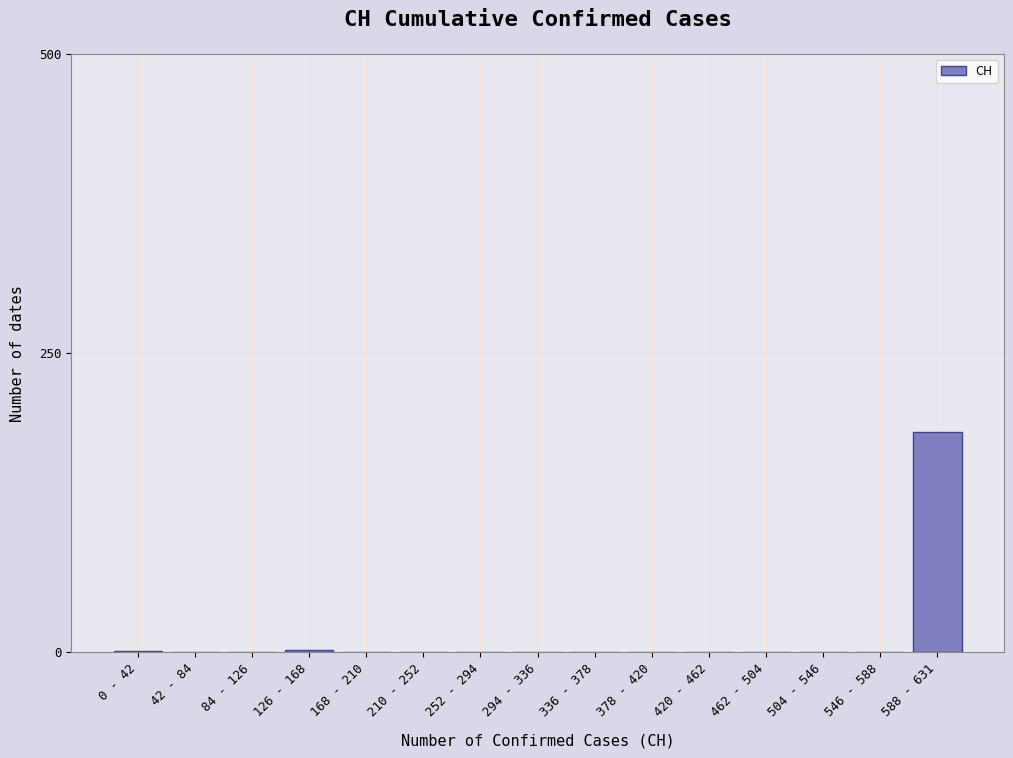

The chart shows a value of 0 at 504 - 546. True or false?

True